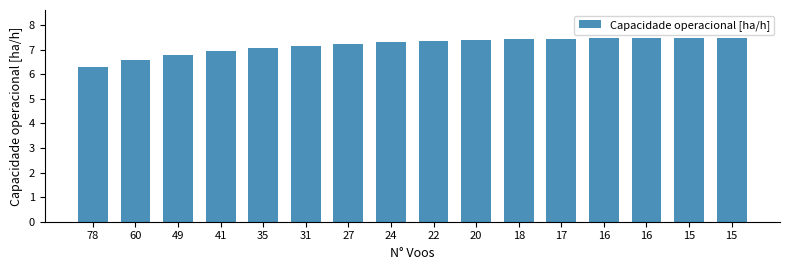

What is the sum of the values at 31 and 15?

14.6